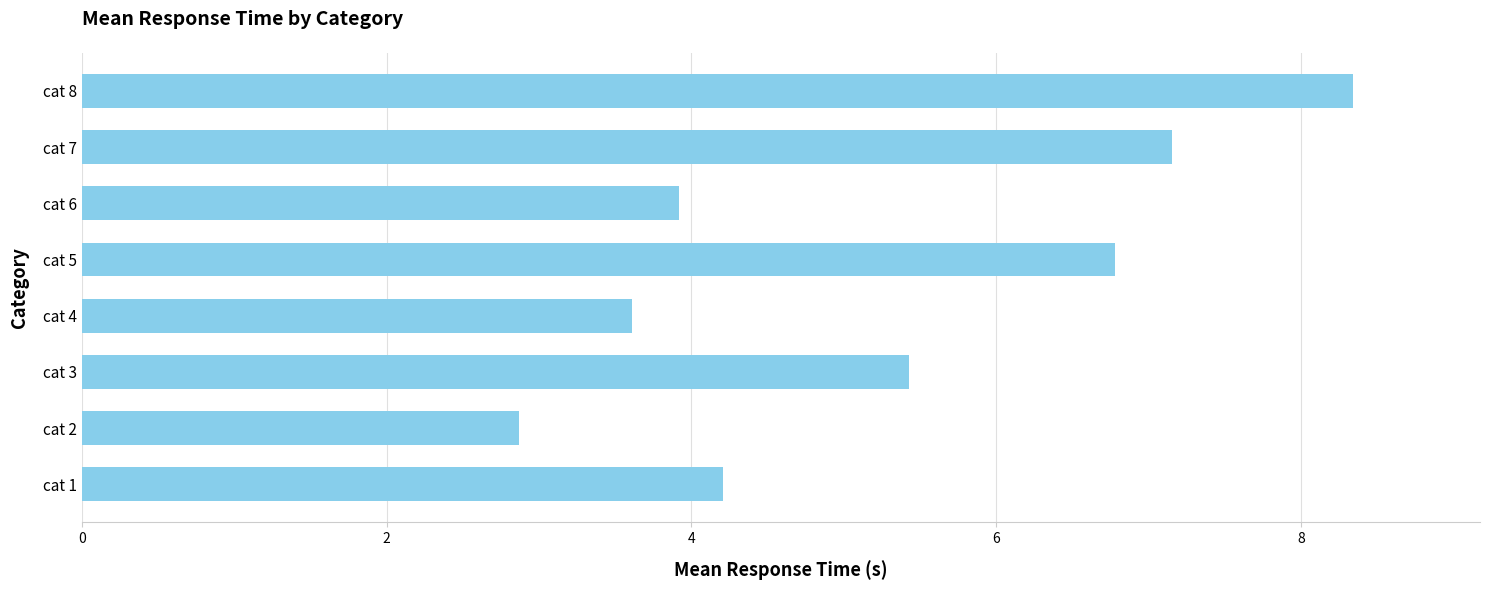

What is the difference between the second highest and minimum values?

4.3